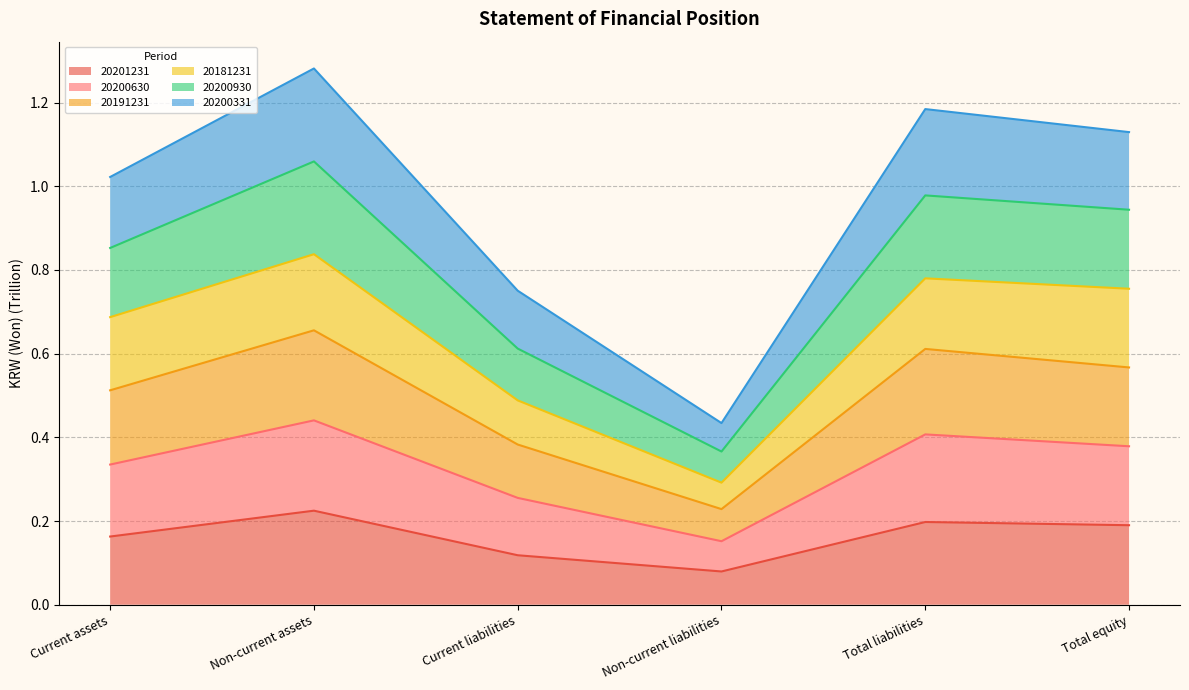

At which label does 20200331 reach its peak?

Non-current assets